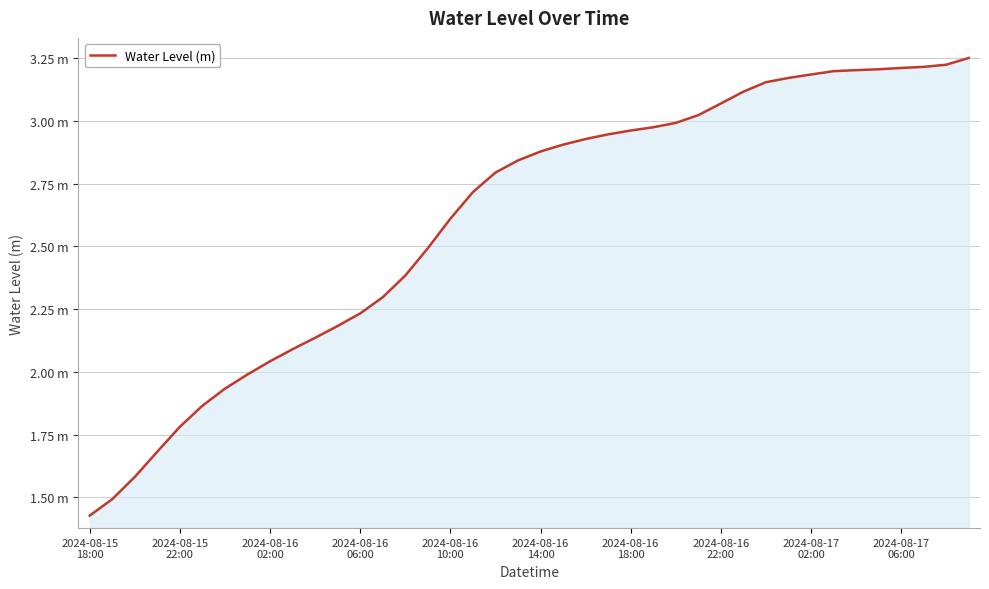

What is the average value?

2.6